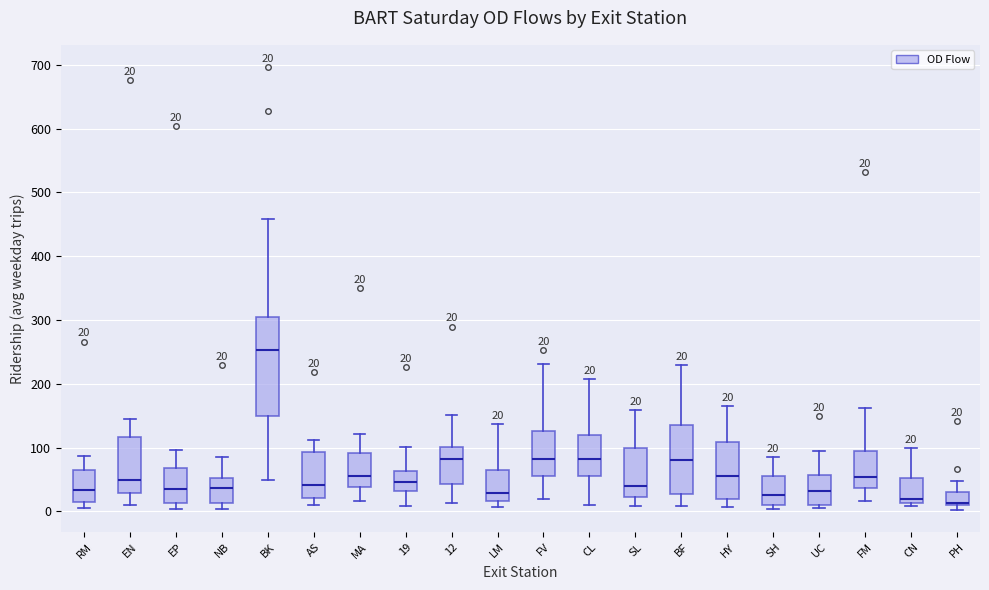

Comparing the boxes themselves (not the whiskers), which one is the tallest?

BK